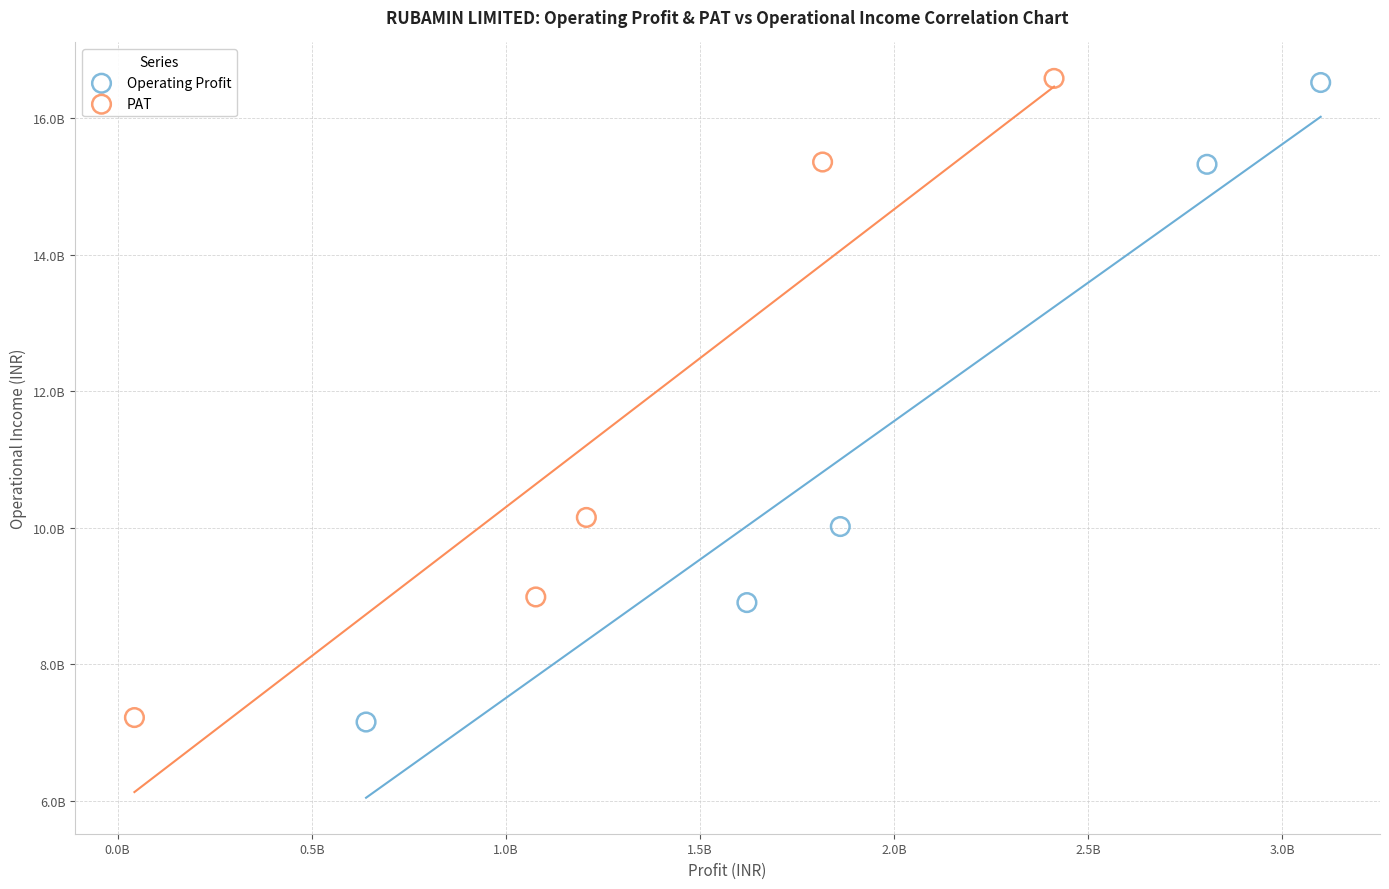

What are all the series names shown in the legend?

Operating Profit, PAT